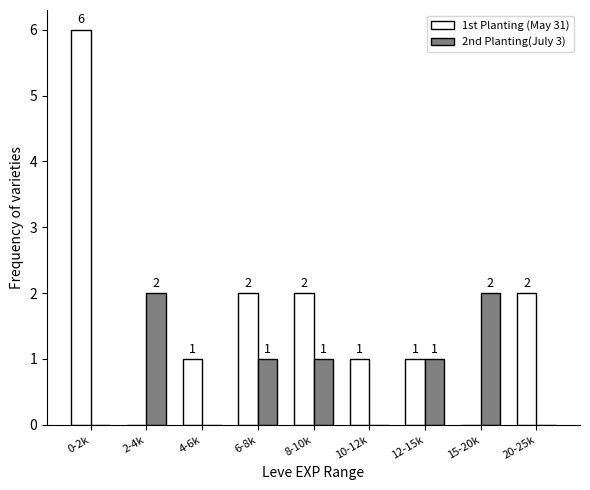

Reading right to left, transcribe all the data shown in this chart.

1st Planting (May 31): 2	0	1	1	2	2	1	0	6
2nd Planting(July 3): 0	2	1	0	1	1	0	2	0